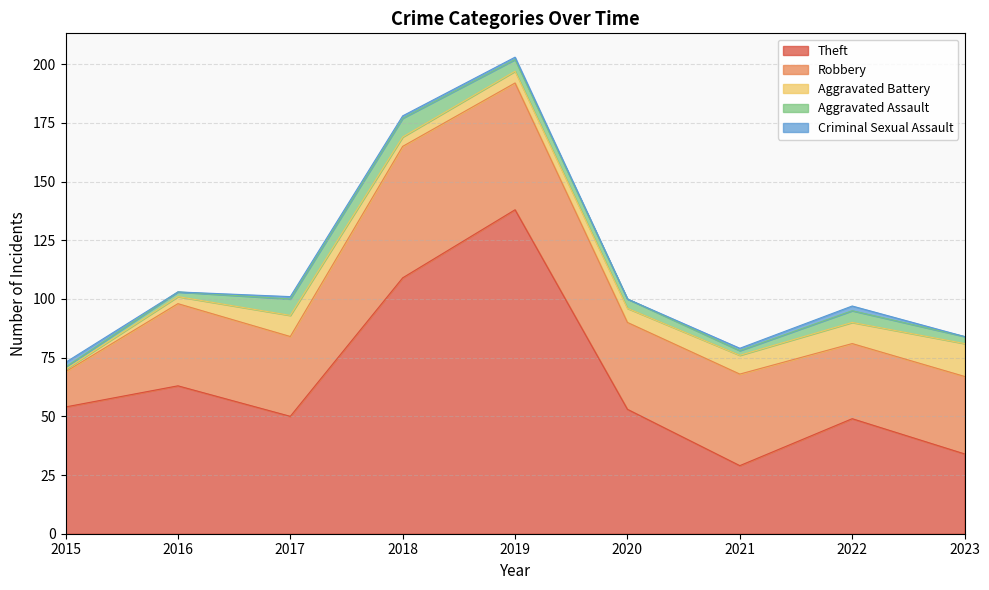

True or false: Aggravated Battery and Robbery intersect in this chart.

False